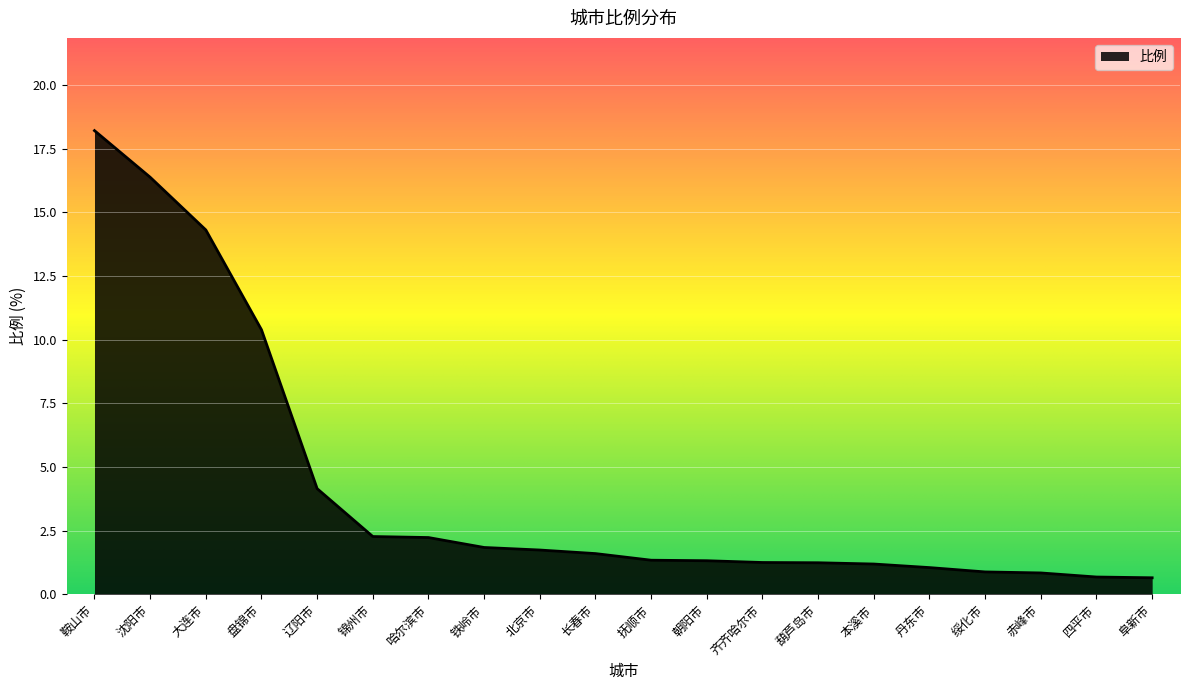

Between 辽阳市 and 齐齐哈尔市, which is larger?

辽阳市